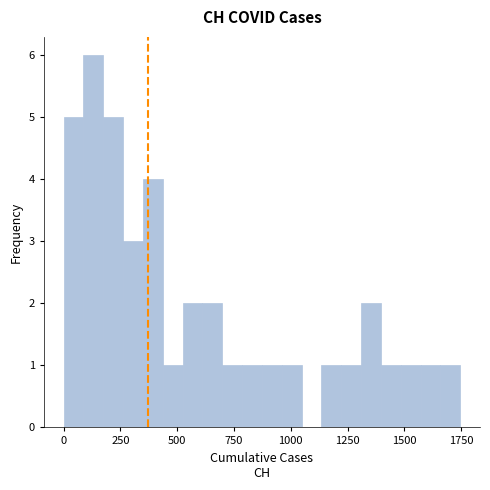

Around what value on the x-axis is the tallest bar? Give the approximate position of its centre, as read against the axis.

150